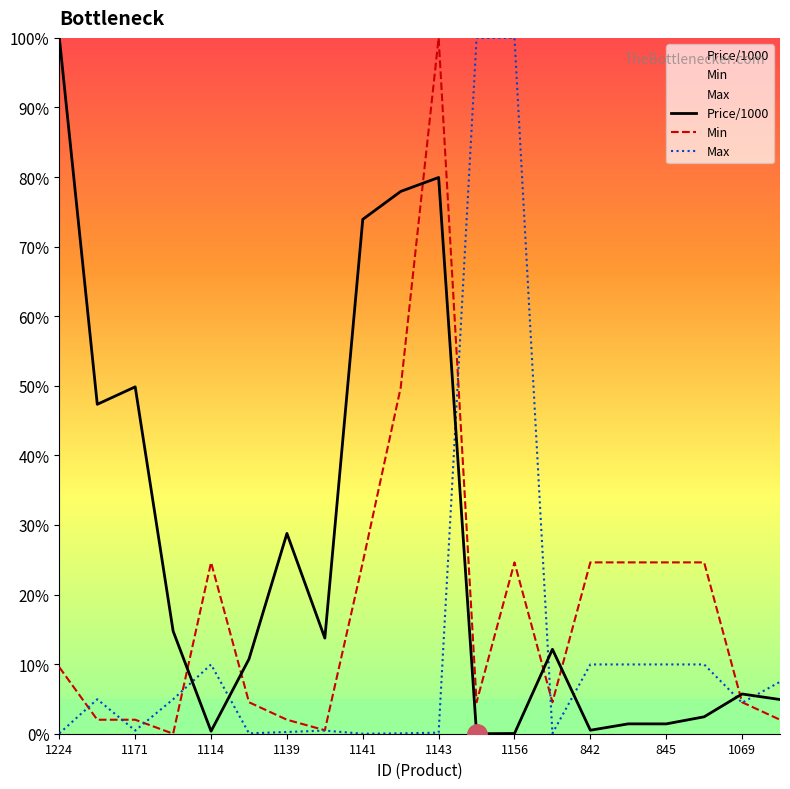

Which label corresponds to the smallest value in the chart?

11